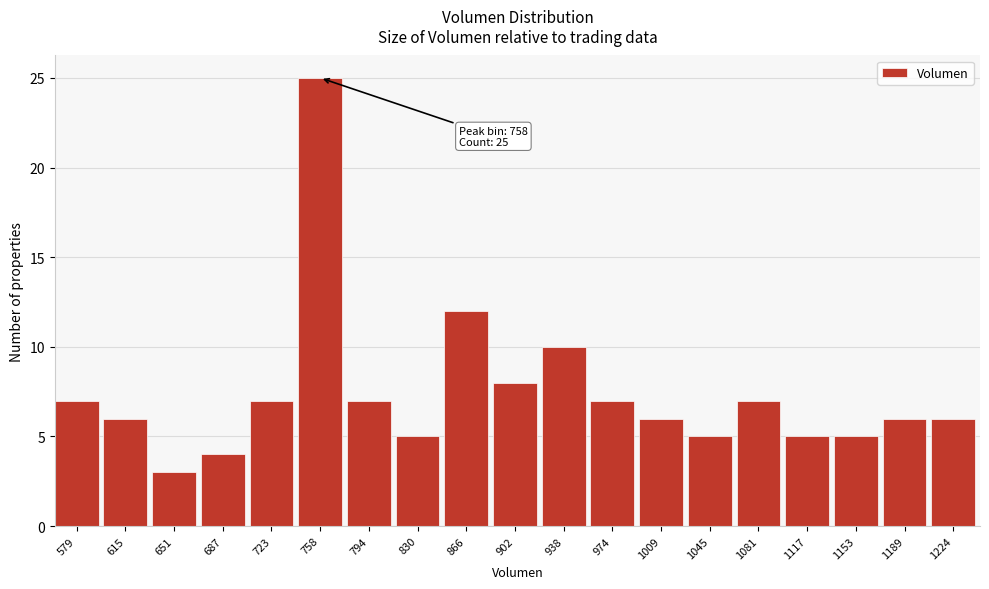

Reading right to left, transcribe all the data shown in this chart.

6	6	5	5	7	5	6	7	10	8	12	5	7	25	7	4	3	6	7